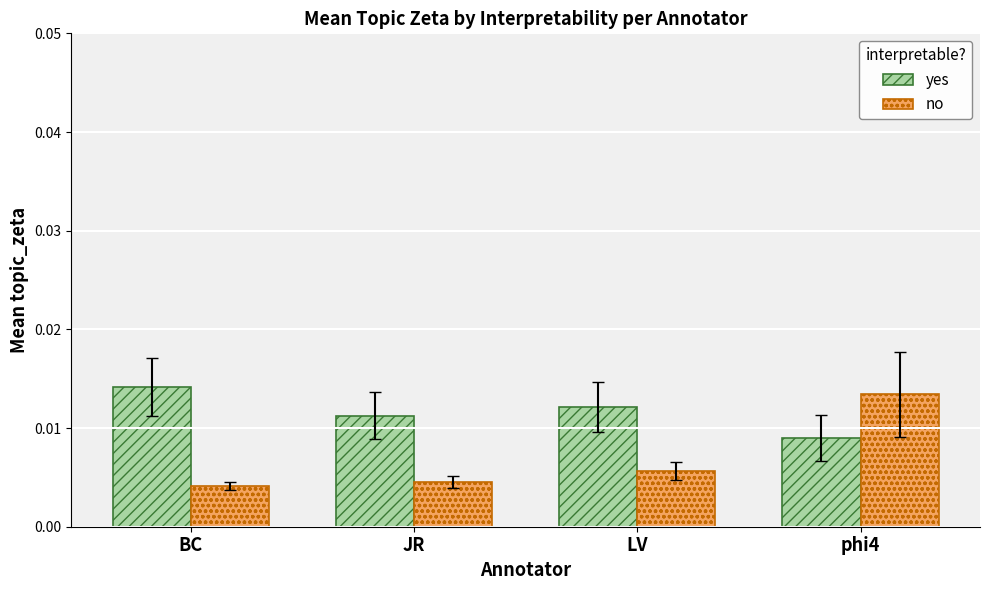

Which label corresponds to the largest value in the chart?

BC